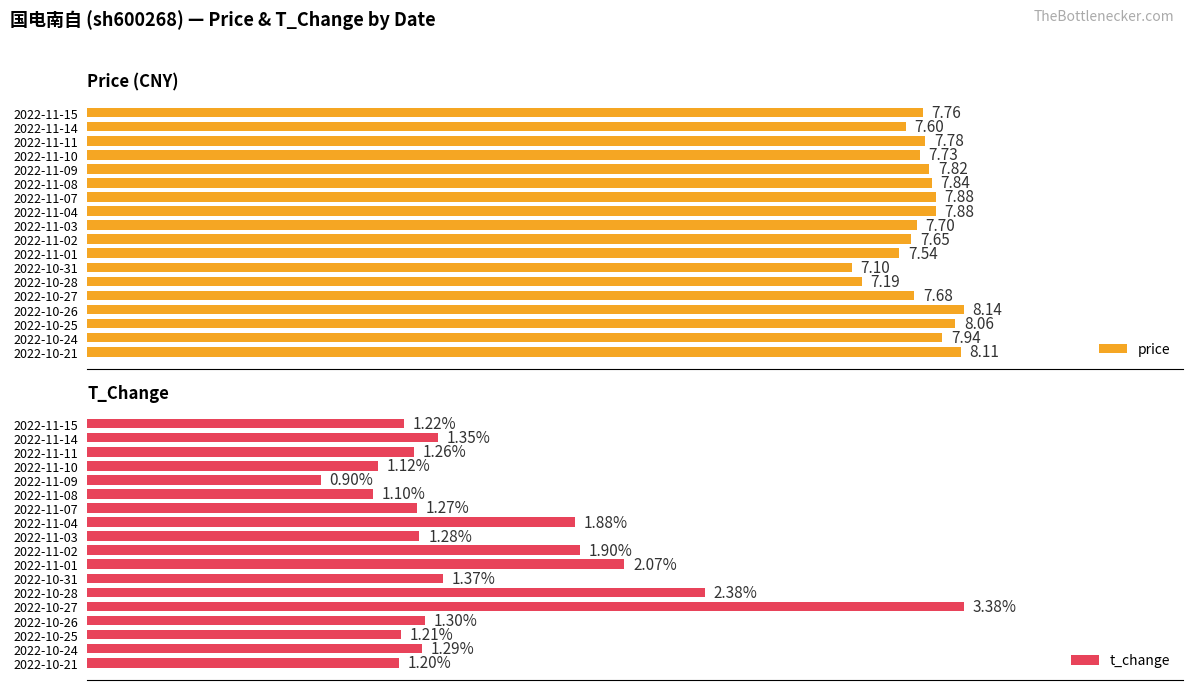

What is the difference between the maximum and minimum values in the t_change series?

2.5